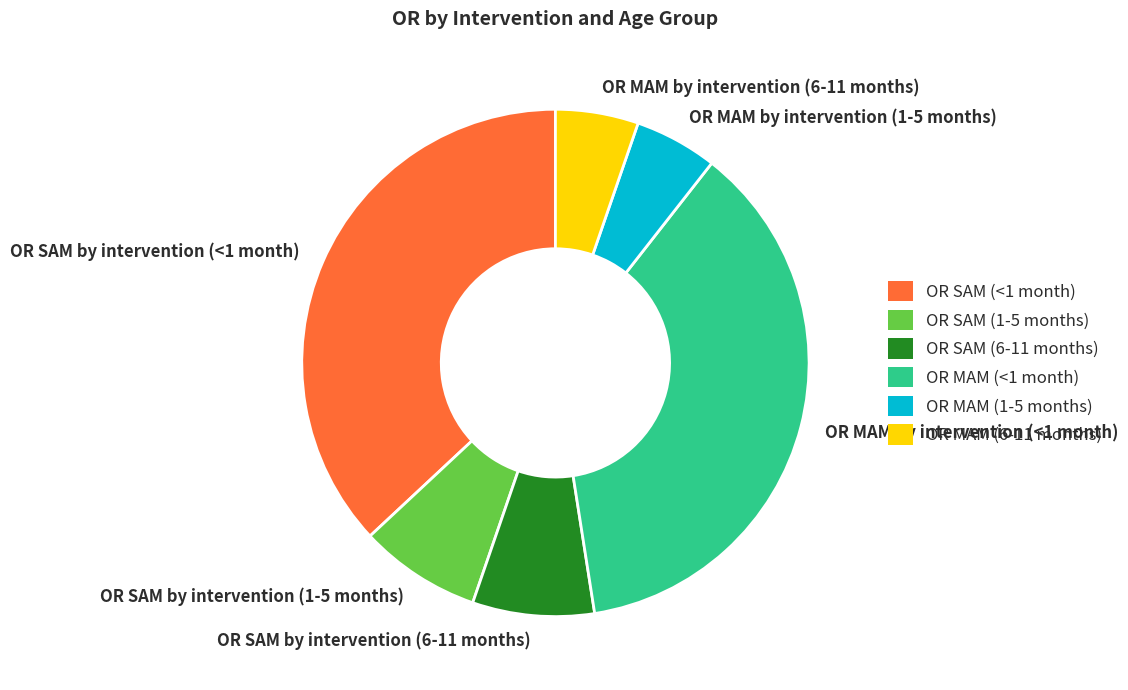

Is it true that OR MAM by intervention (1-5 months) is 5% of the pie?

True